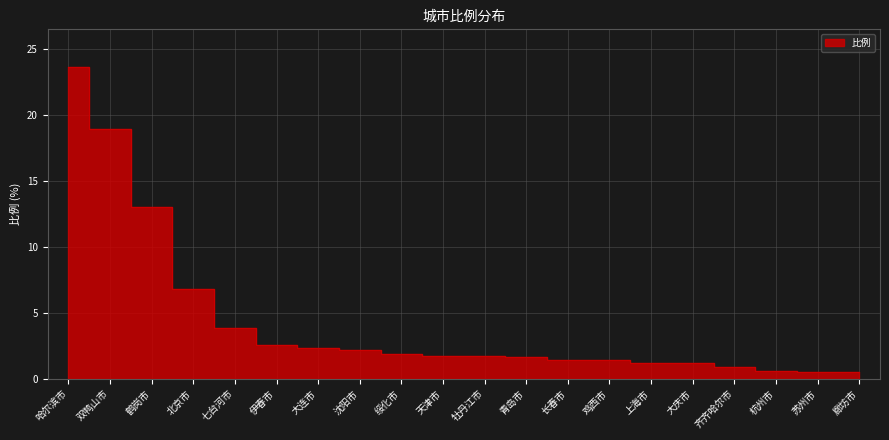

Which label corresponds to the largest value in the chart?

哈尔滨市